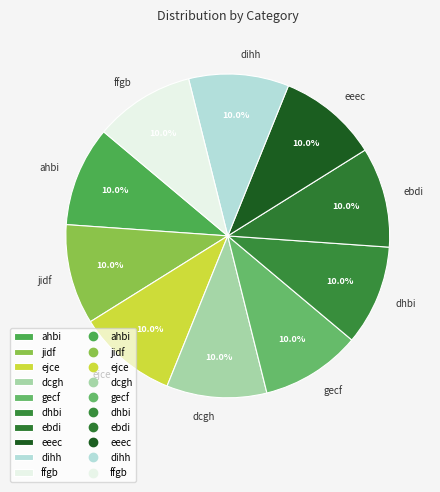

How many slices are in this pie chart?

10